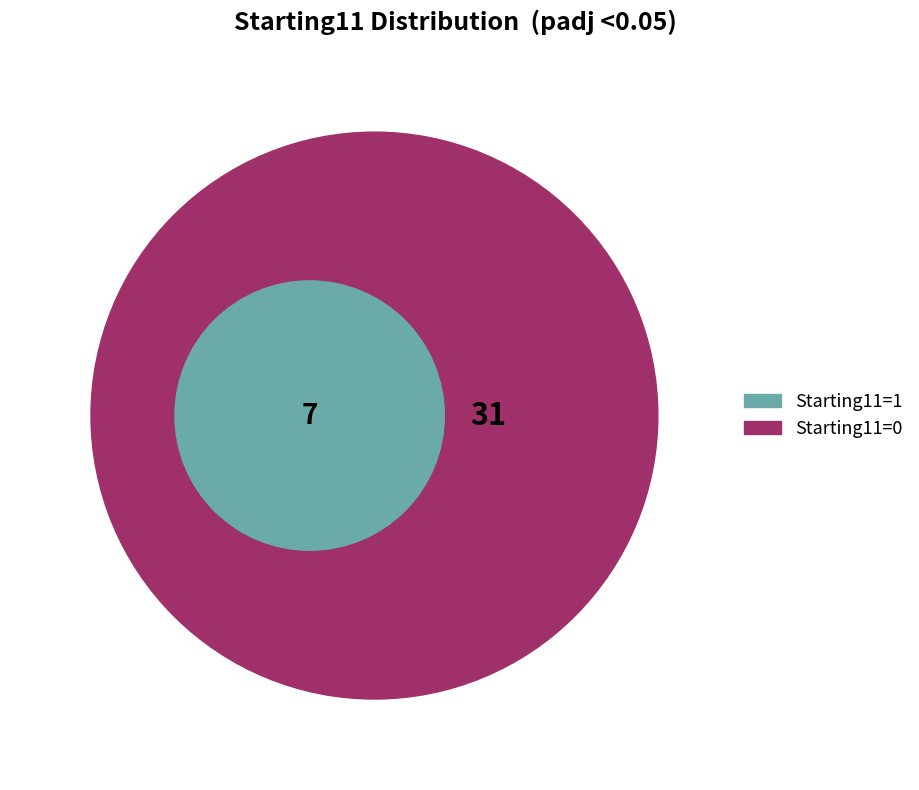

Which category has the smallest portion of the pie?

Starting11=1